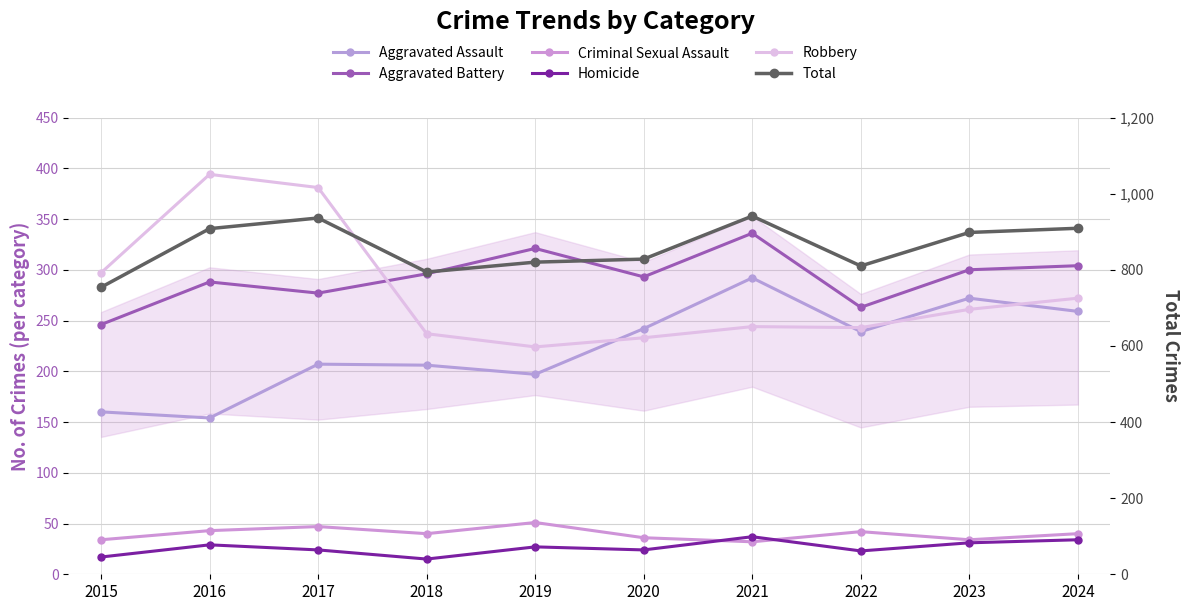

Reading right to left, transcribe all the data shown in this chart.

Aggravated Assault: 2024=259	2023=272	2022=239	2021=292	2020=242	2019=197	2018=206	2017=207	2016=154	2015=160
Aggravated Battery: 2024=304	2023=300	2022=263	2021=336	2020=293	2019=321	2018=296	2017=277	2016=288	2015=246
Criminal Sexual Assault: 2024=40	2023=34	2022=42	2021=32	2020=36	2019=51	2018=40	2017=47	2016=43	2015=34
Homicide: 2024=34	2023=31	2022=23	2021=37	2020=24	2019=27	2018=15	2017=24	2016=29	2015=17
Robbery: 2024=272	2023=261	2022=243	2021=244	2020=233	2019=224	2018=237	2017=381	2016=394	2015=297
Total: 2024=909	2023=898	2022=810	2021=941	2020=828	2019=820	2018=794	2017=936	2016=908	2015=754